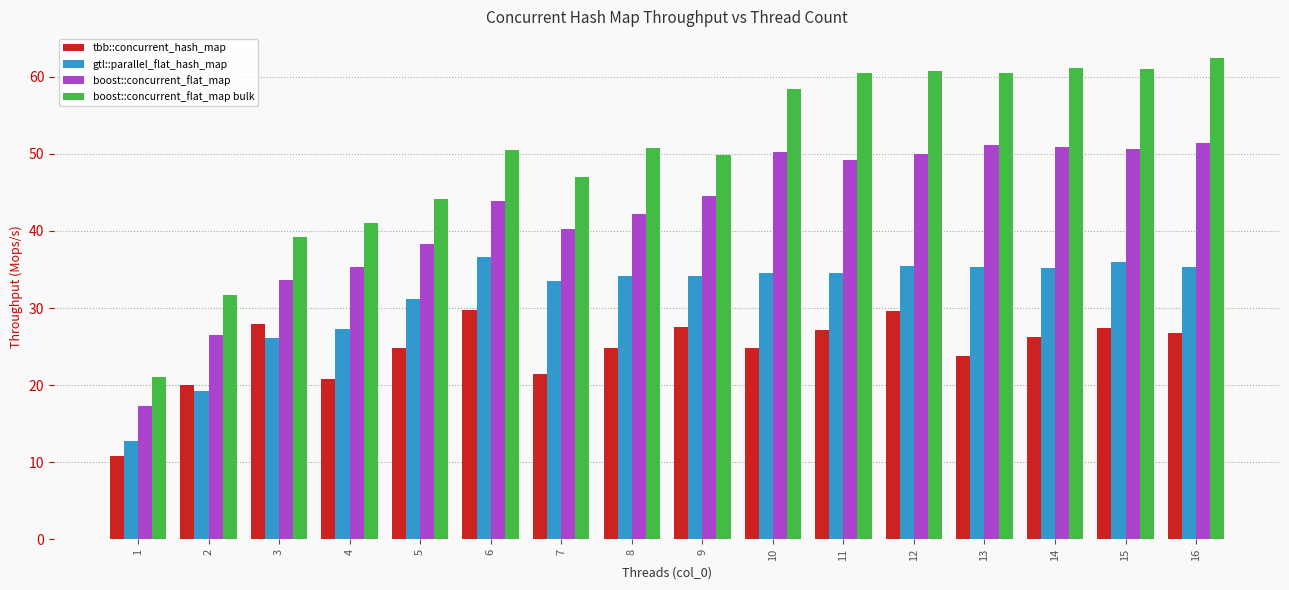

How many bars are there in total?

64